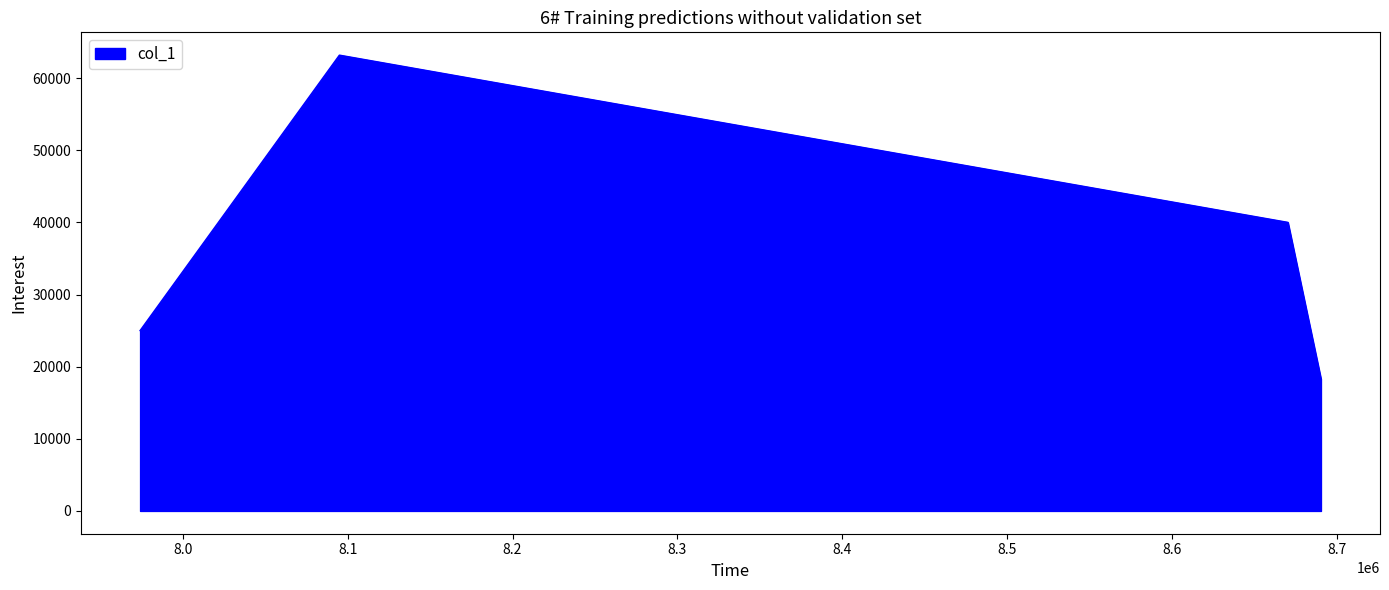

What is the average value?

36621